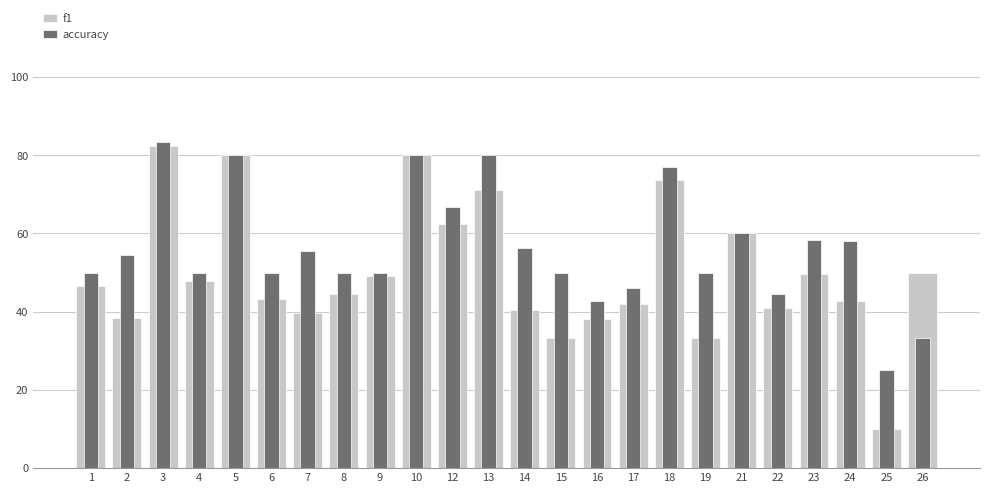

How many bars are there in total?

48